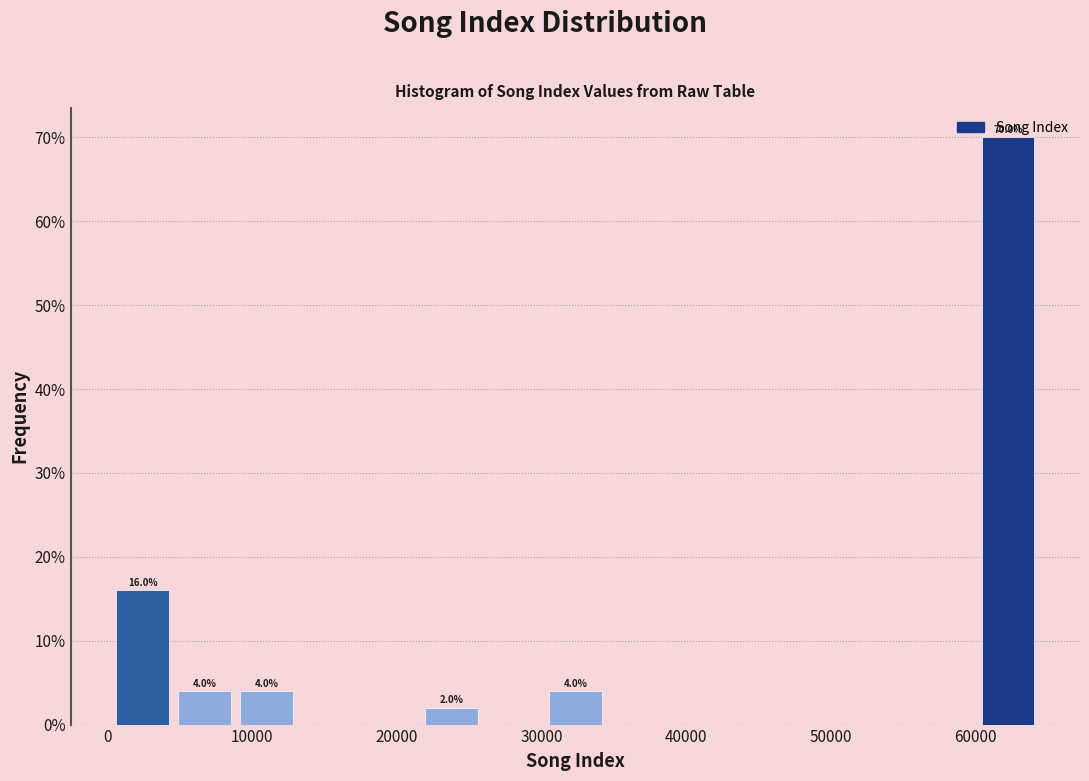

Which range on the x-axis has the tallest bar?

60000 to 64000